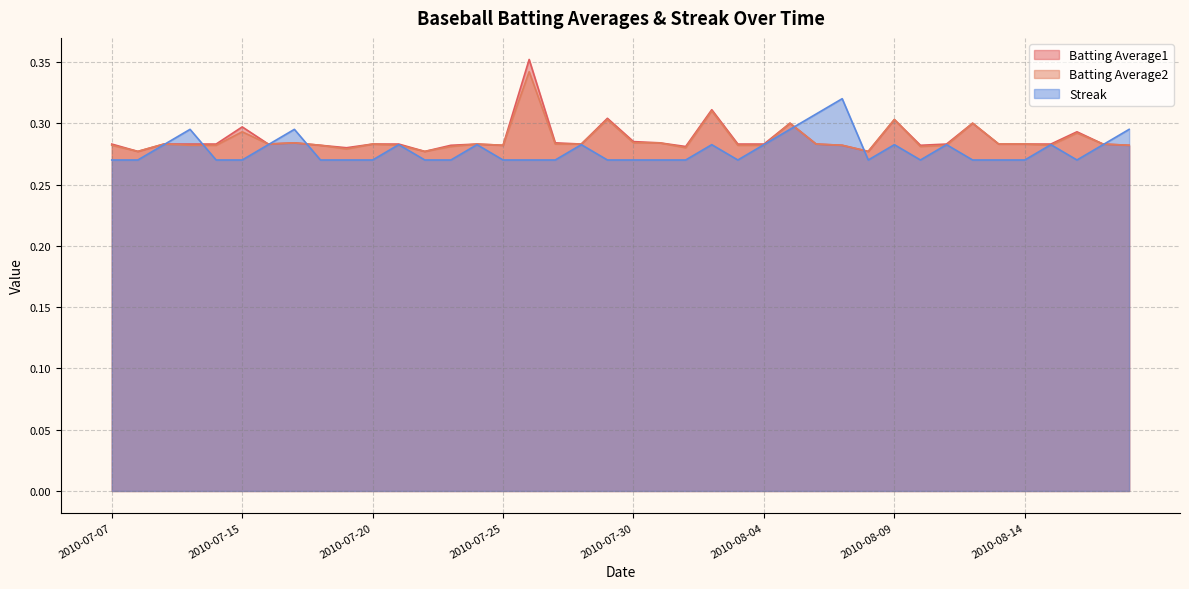

Rank the series at 2010-07-07 from highest to lowest value.

Batting Average1, Batting Average2, Streak